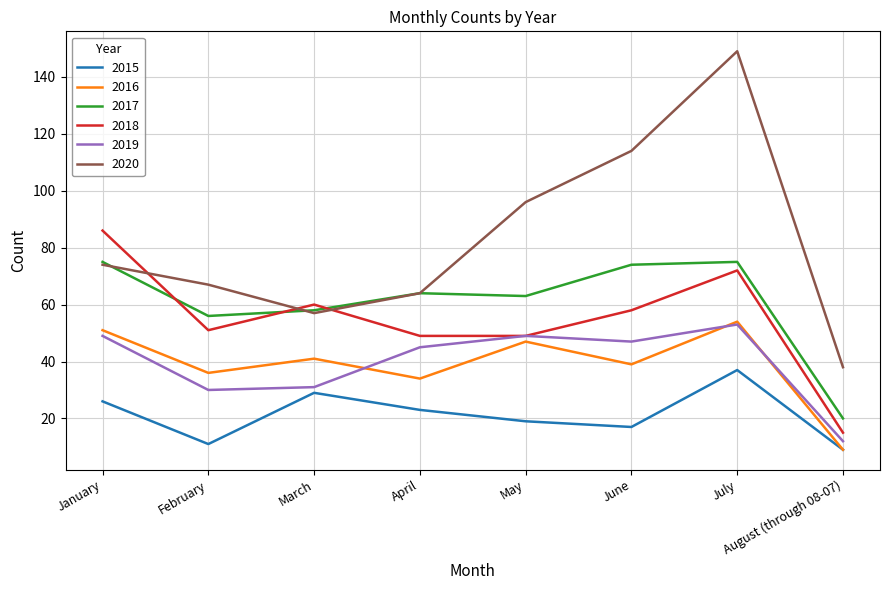

Read the 2016 value at June.

39